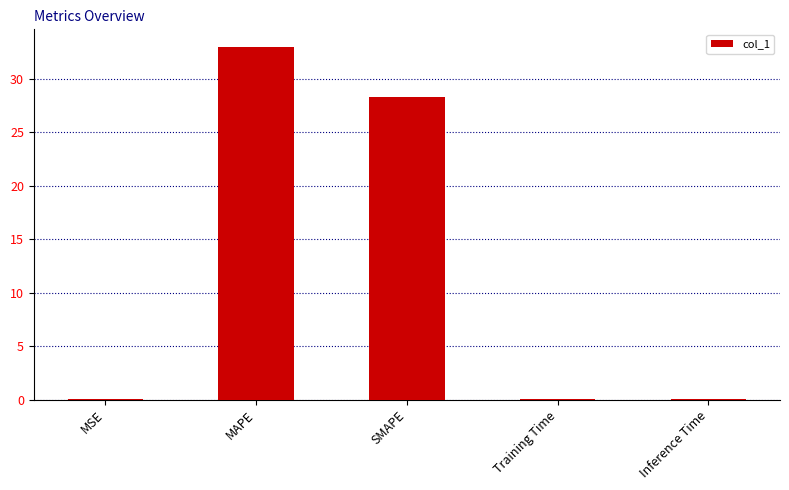

What is the ratio of the value at MAPE to the value at SMAPE?

1.2